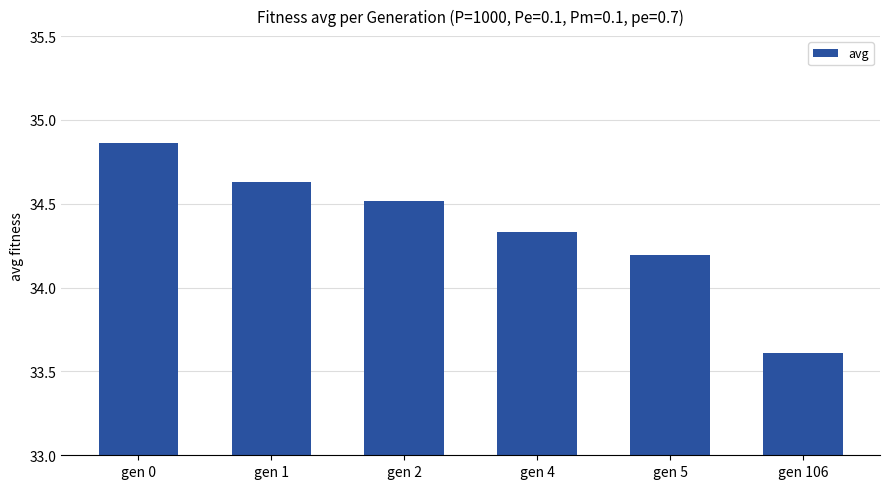

What is the difference between the second highest and second lowest values?

0.4